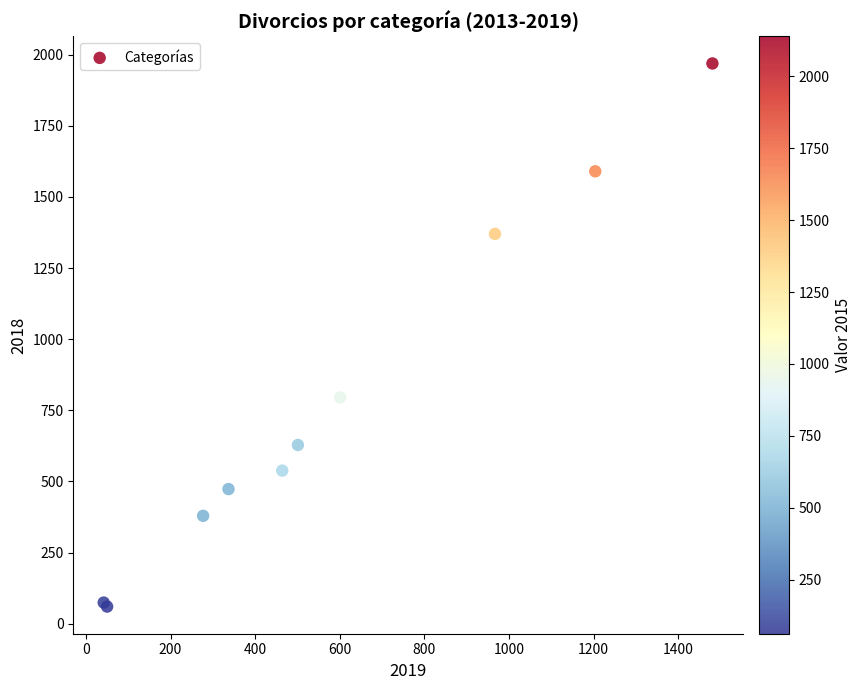

What Y value in the scatter plot is closest to 1014?

795